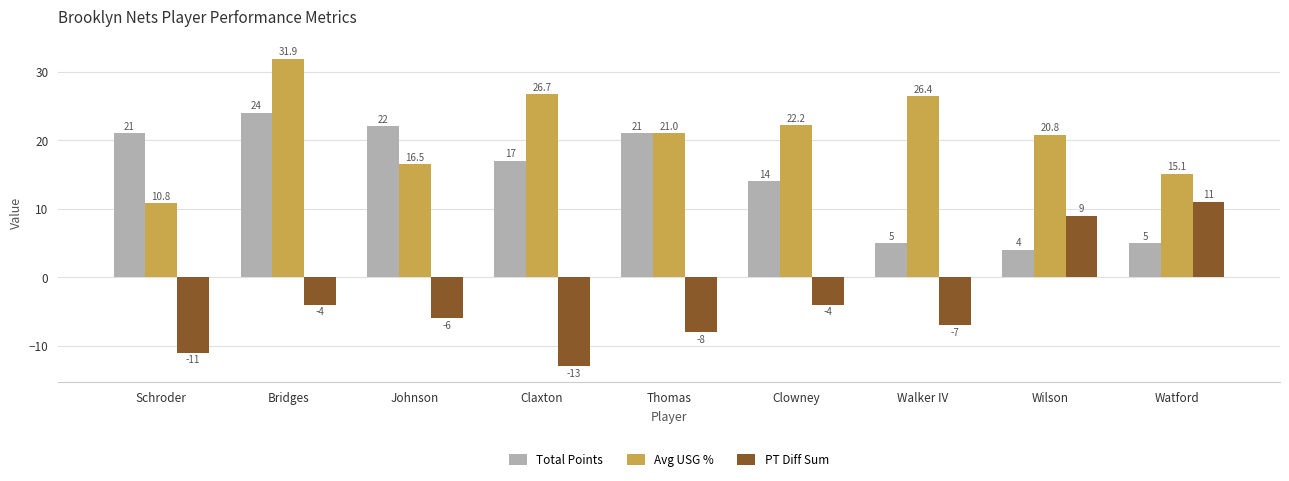

Which series has the widest spread of values?

PT Diff Sum